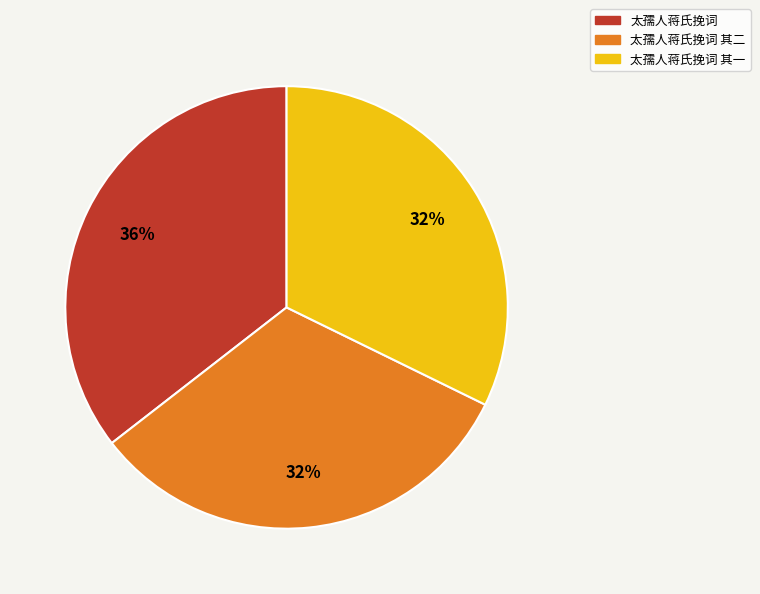

To the nearest percent, what is the average slice percentage?

33%